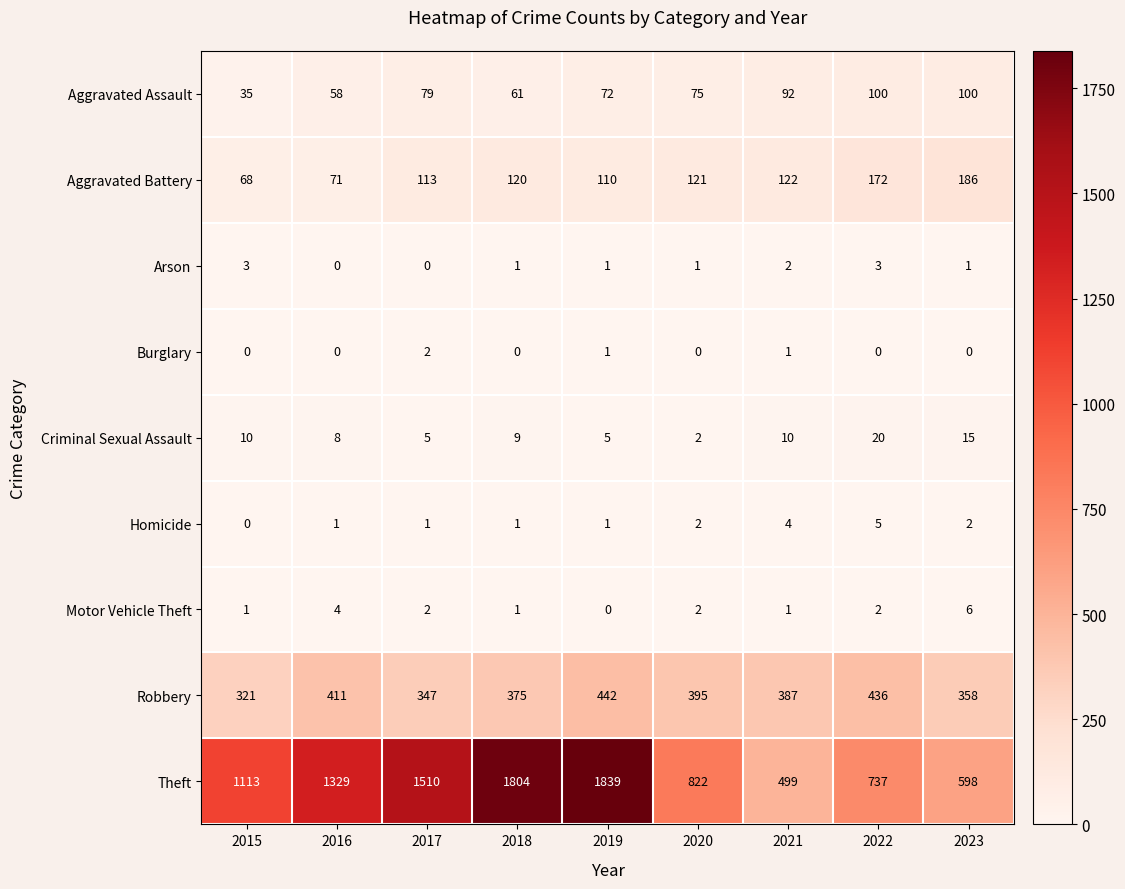

What is the difference between the highest and lowest values at 2020?

822